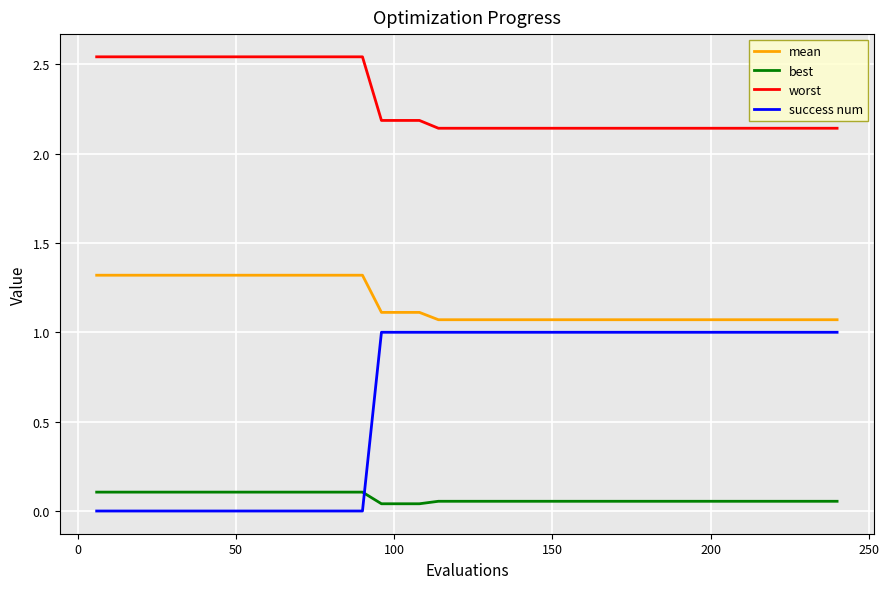

List the series in order of their overall mean, highest first.

worst, mean, success num, best